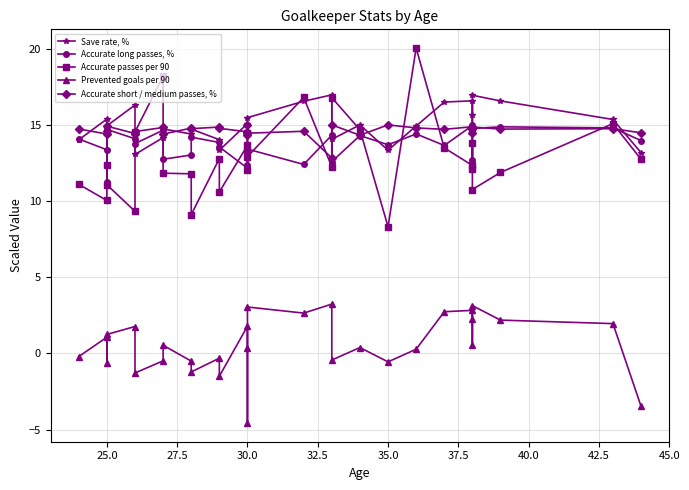

Which series has the largest range (max minus min)?

Accurate passes per 90